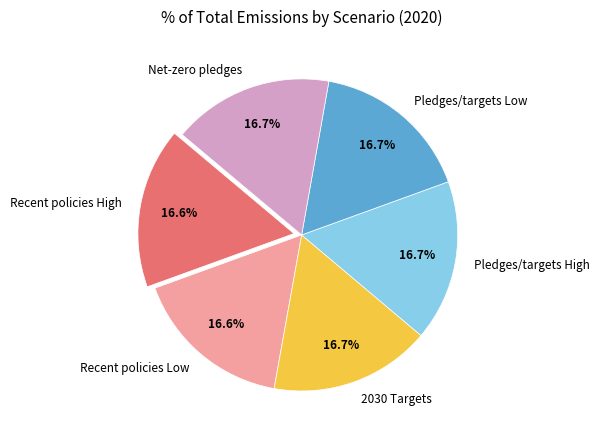

What percentage is the Net-zero pledges slice, to the nearest percent?

17%